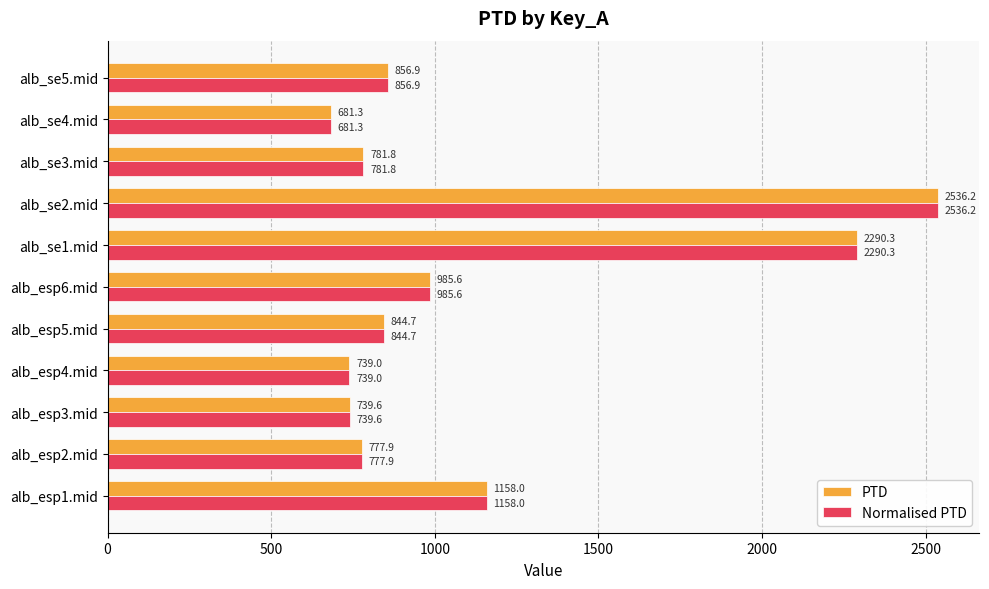

What is the sum of all PTD values?

12391.4